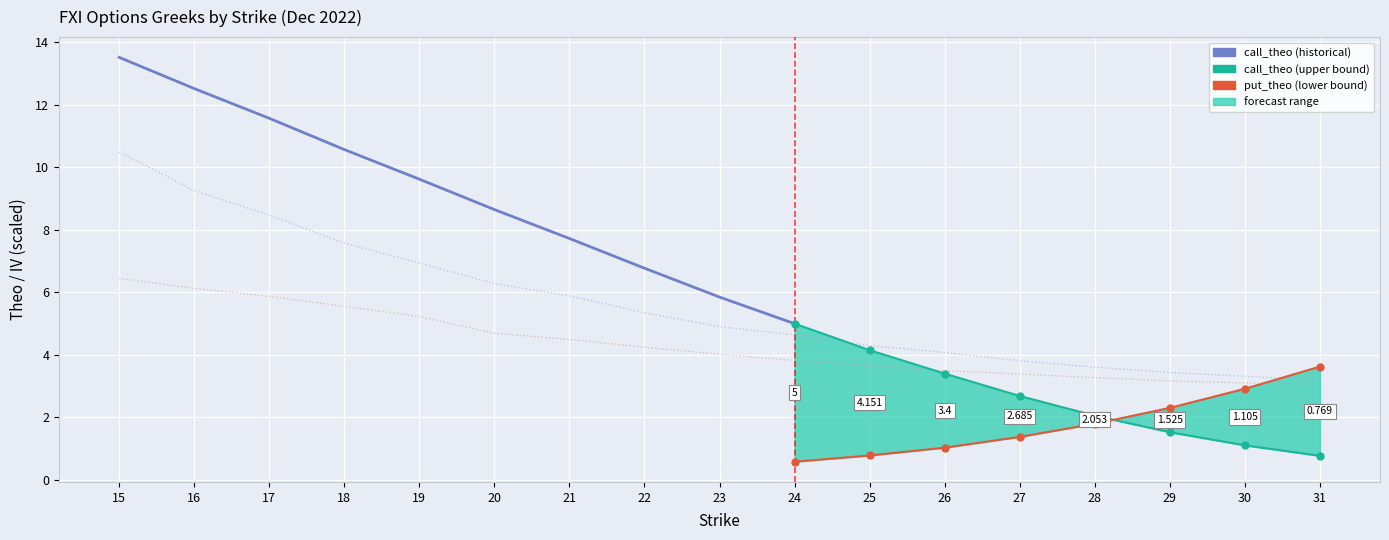

The value of call_iv at 28 is 0.4. True or false?

True